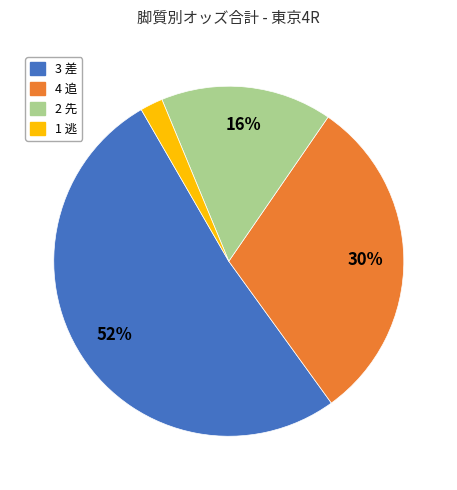

Do 2 先 and 3 差 together represent more than half of the pie?

Yes